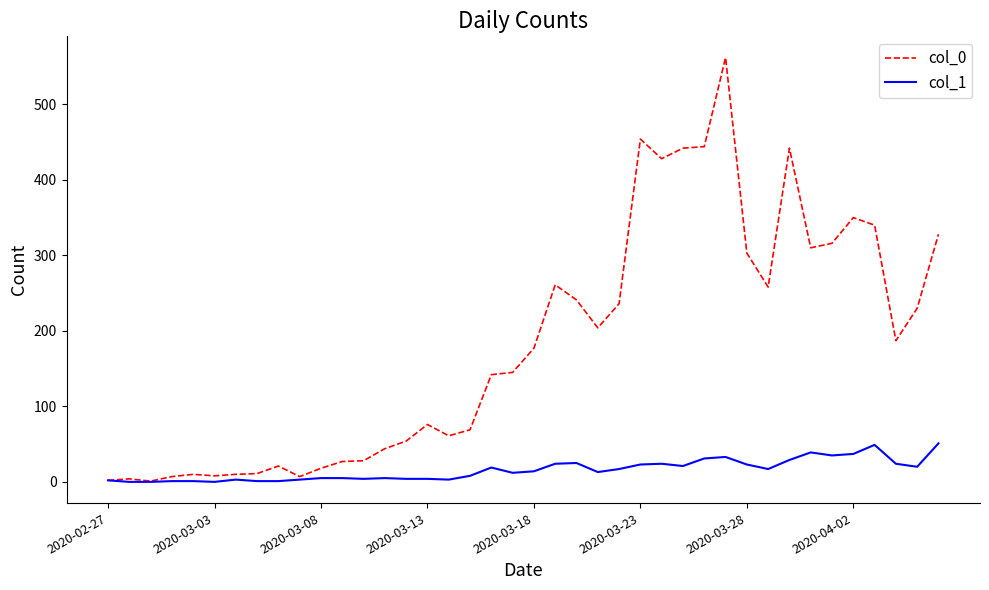

What is the maximum value shown in the chart?

562